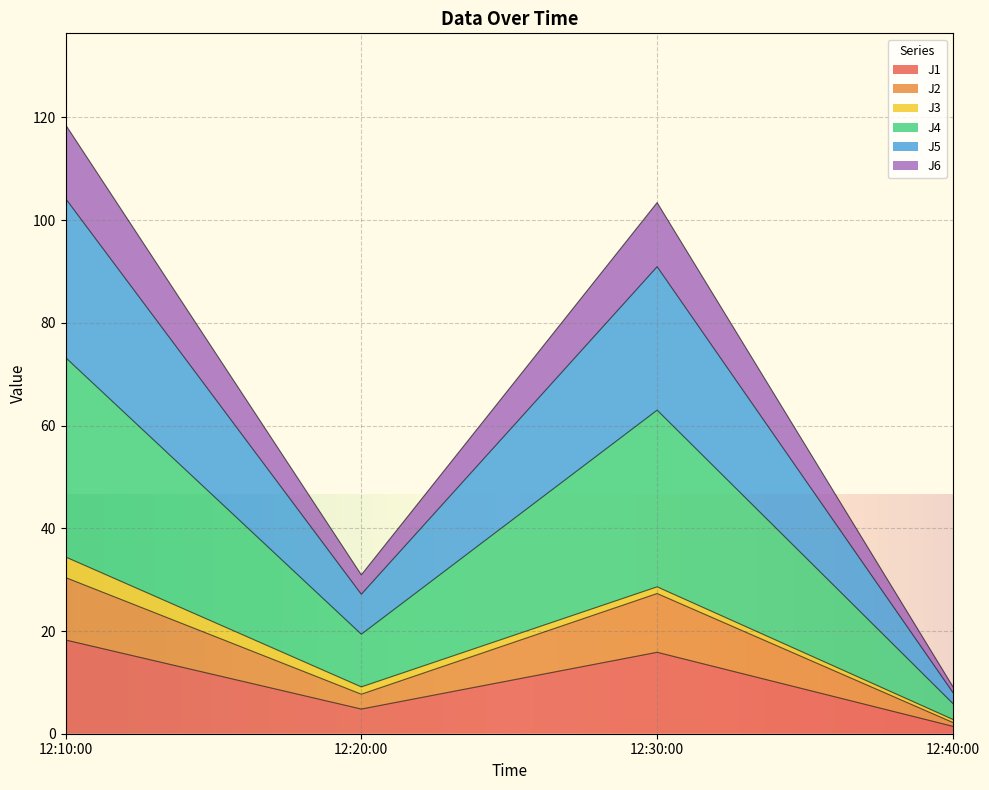

The J1 series shows 1.4 at 12:40:00. True or false?

True